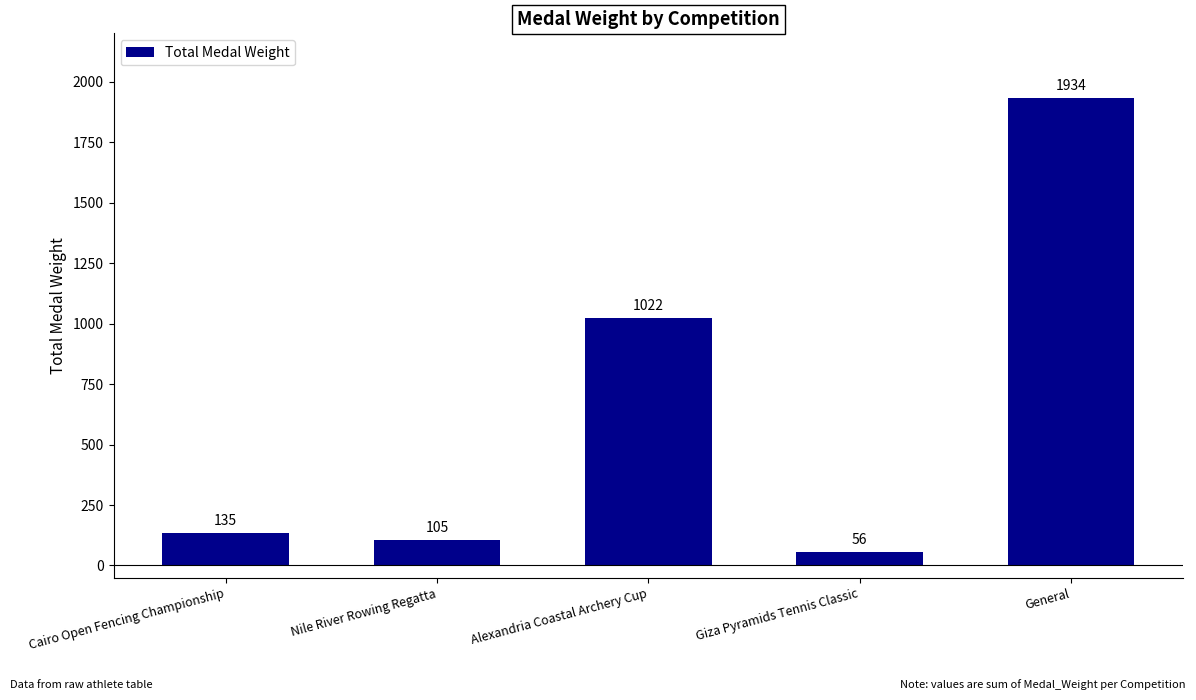

How many categories are shown in the chart?

5